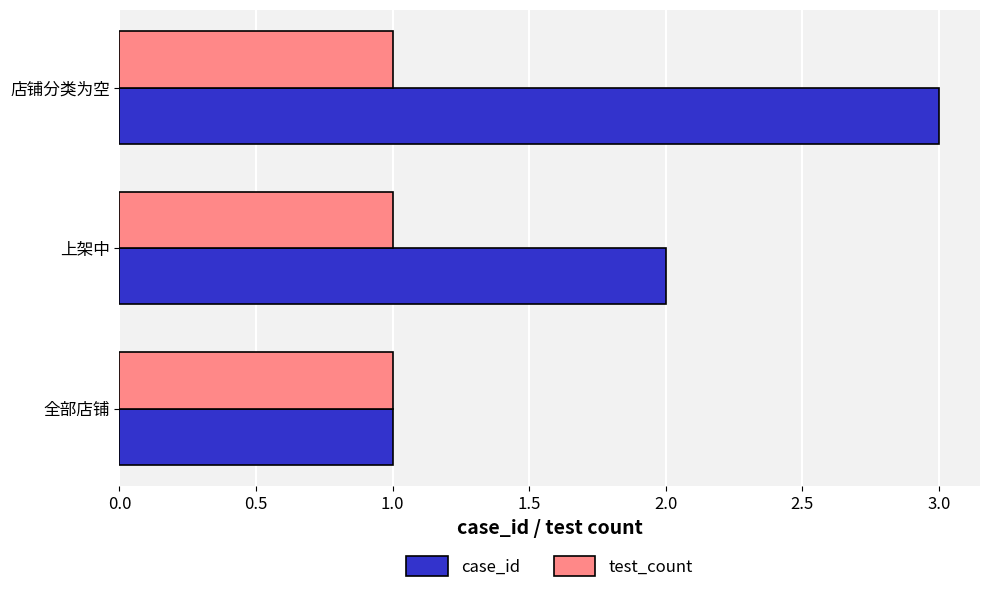

Between 上架中 and 店铺分类为空, which series saw the biggest shift?

case_id